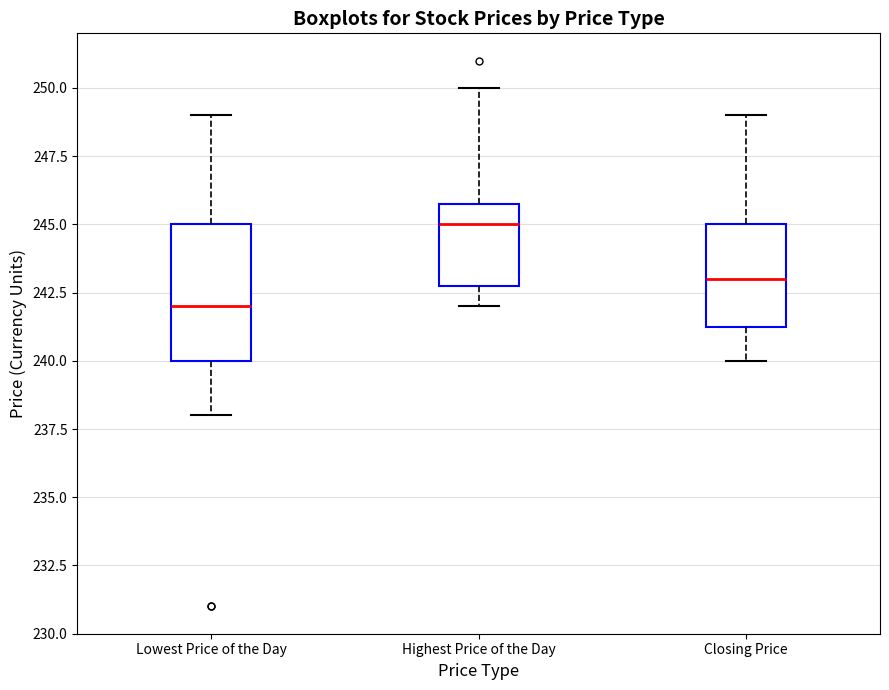

Which box's median line is the highest?

Highest Price of the Day